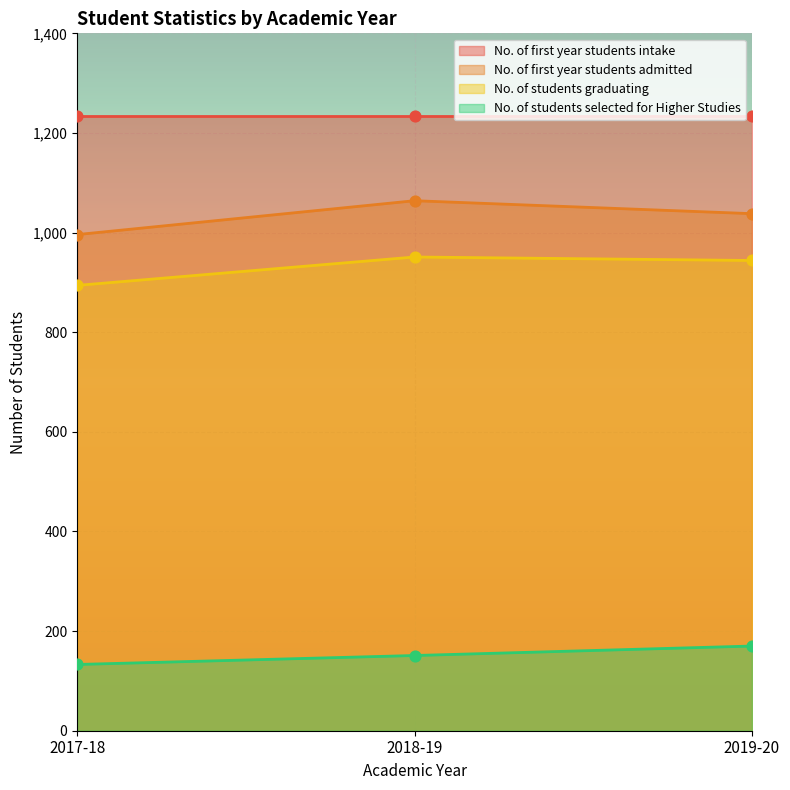

At which category is the sum across all series the highest?

2018-19